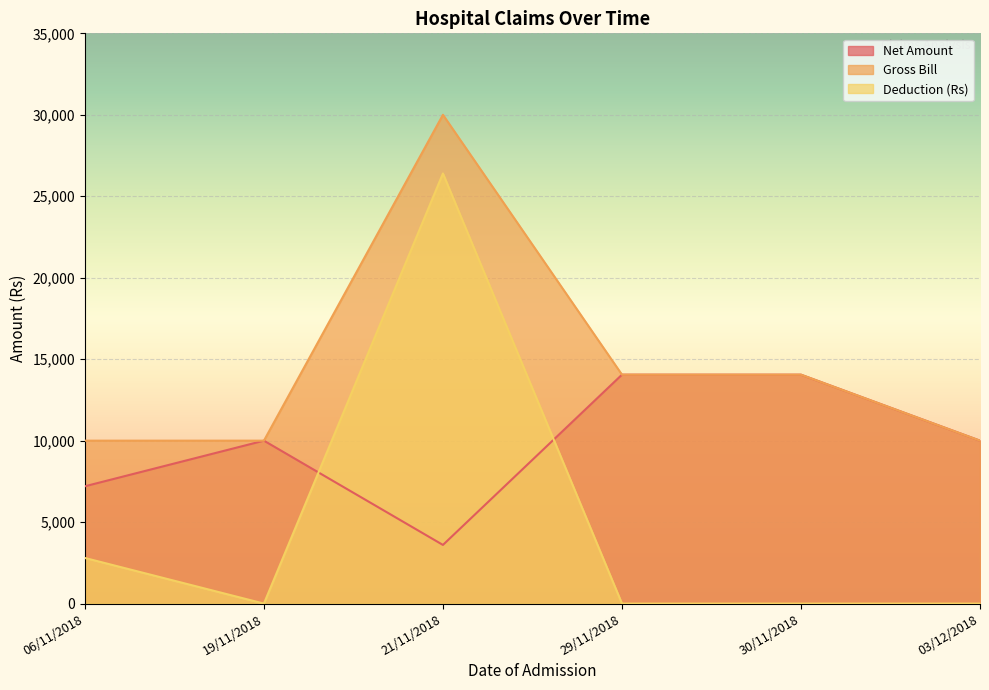

True or false: Net Amount and Deduction (Rs) intersect in this chart.

True